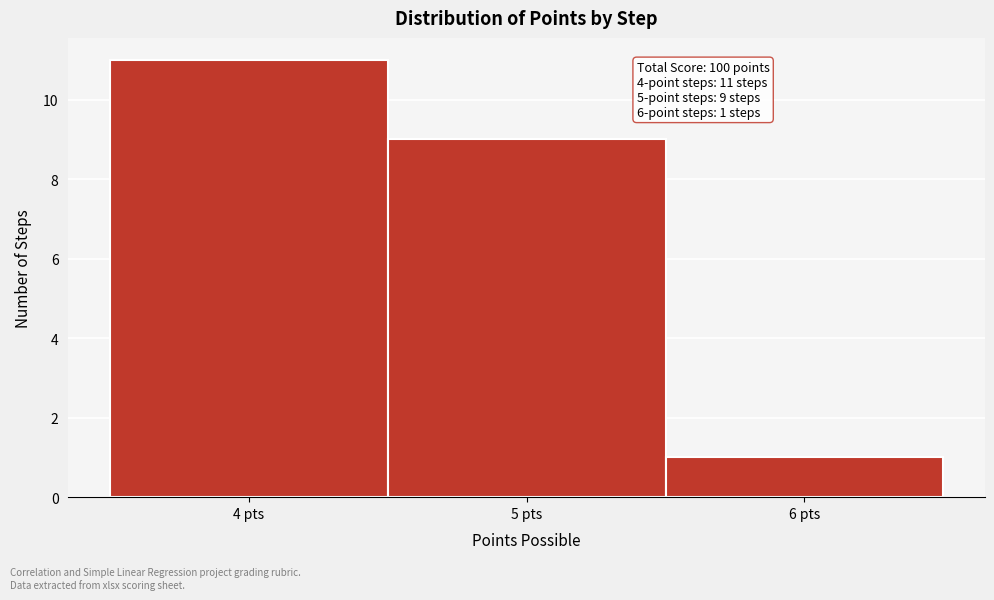

Which range on the x-axis has the tallest bar?

3.5 to 4.5